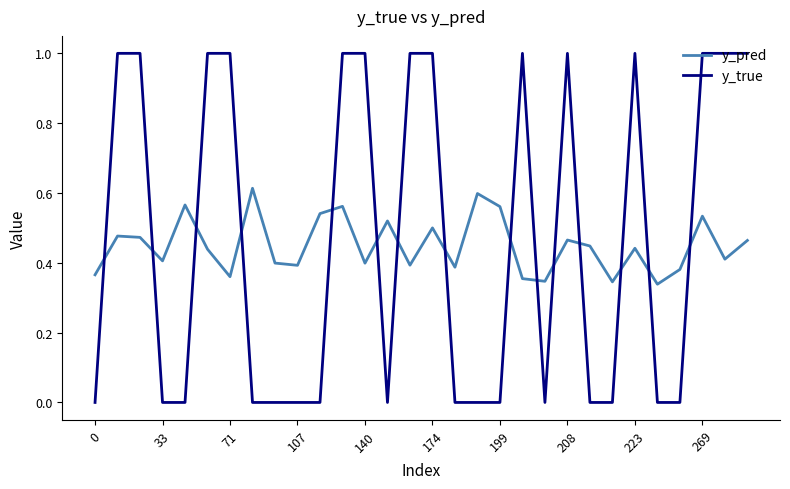

List the series in order of their peak value, lowest first.

y_pred, y_true